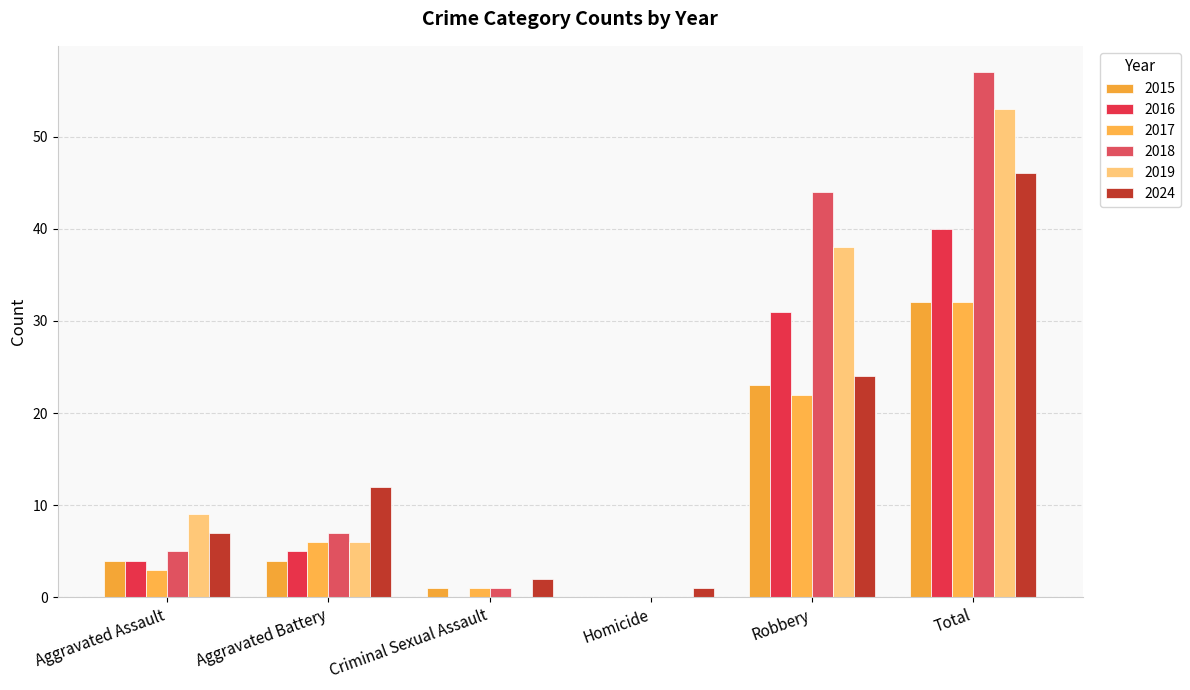

Are the bars grouped side by side (vs. stacked)?

Yes